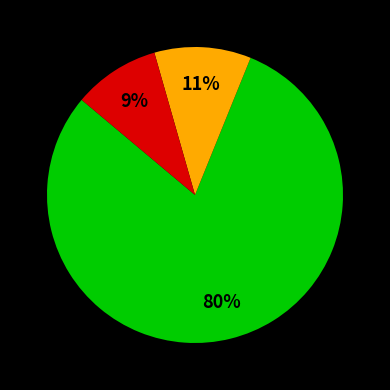

To the nearest percent, what is the average slice percentage?

33%